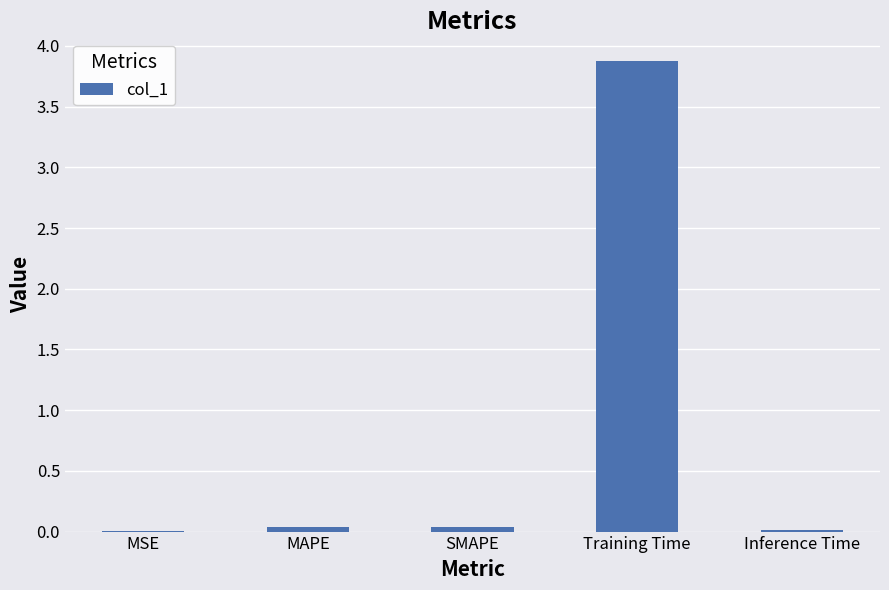

Read the value at Training Time.

3.9